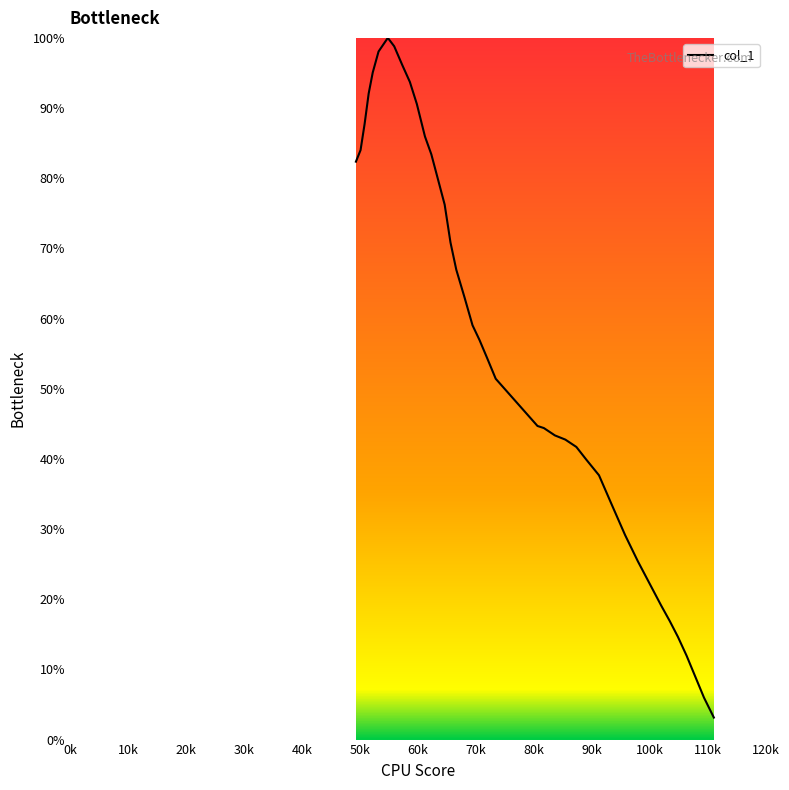

What is the difference between the maximum and minimum values?

96.9